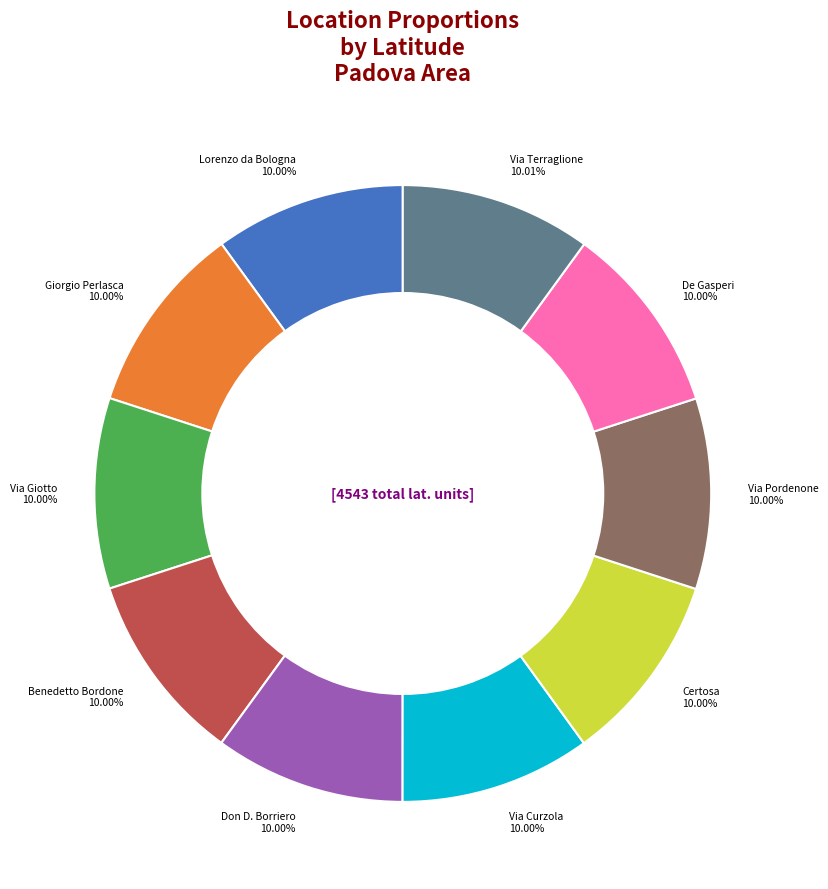

Is there any slice that represents more than half of the pie?

No